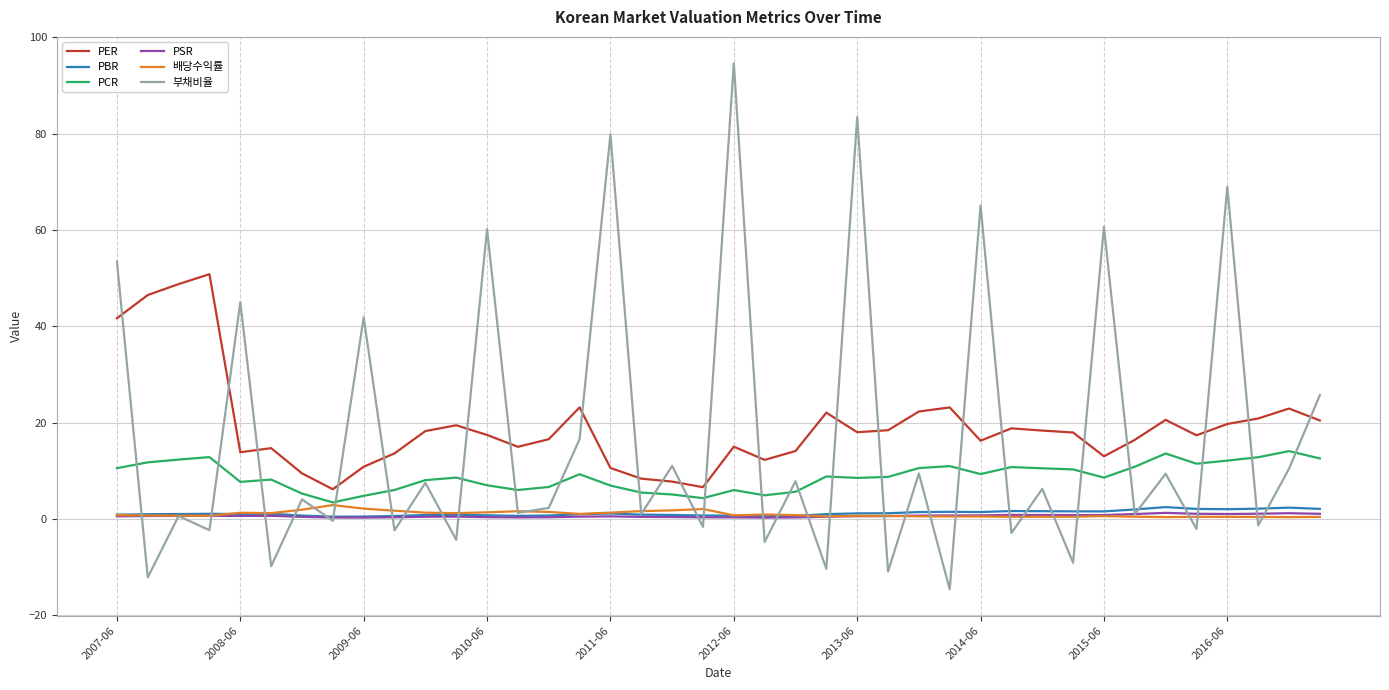

True or false: PER and PSR cross at least once.

False